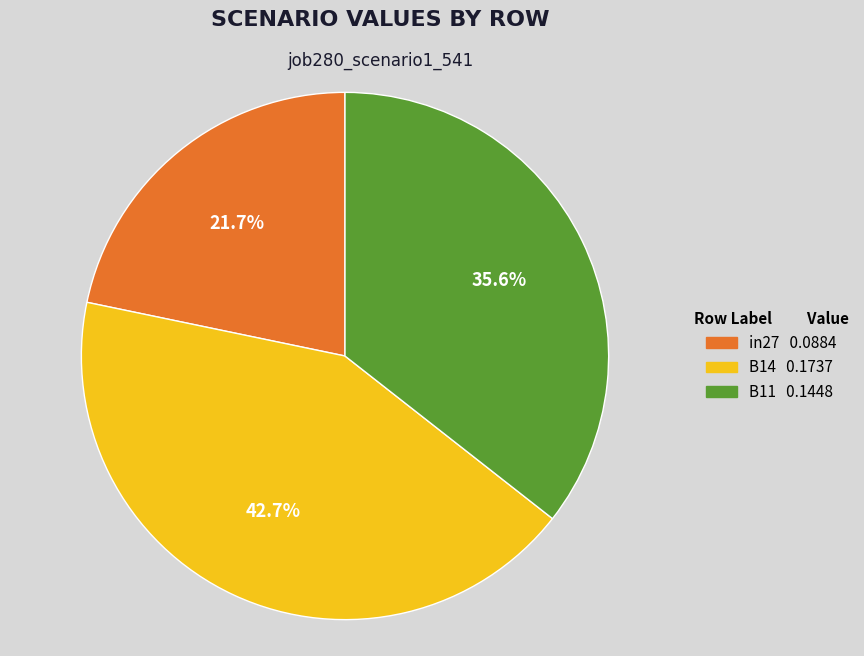

To the nearest percent, what portion does B14 represent?

43%